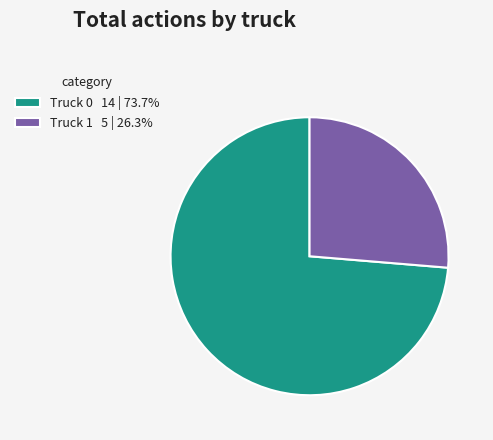

Is the sum of Truck 1 5 | 26.3% and Truck 0 14 | 73.7% greater than half?

Yes